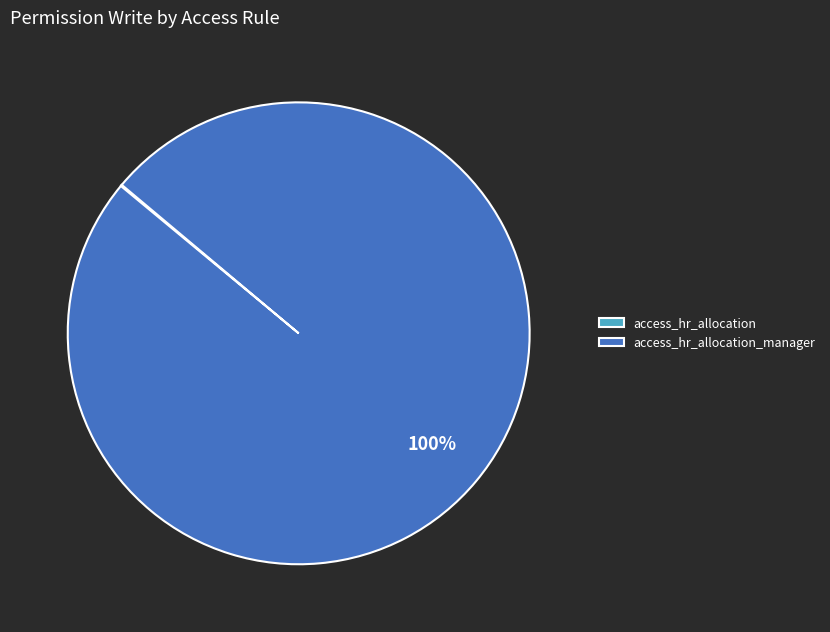

Is there any slice that represents more than half of the pie?

Yes